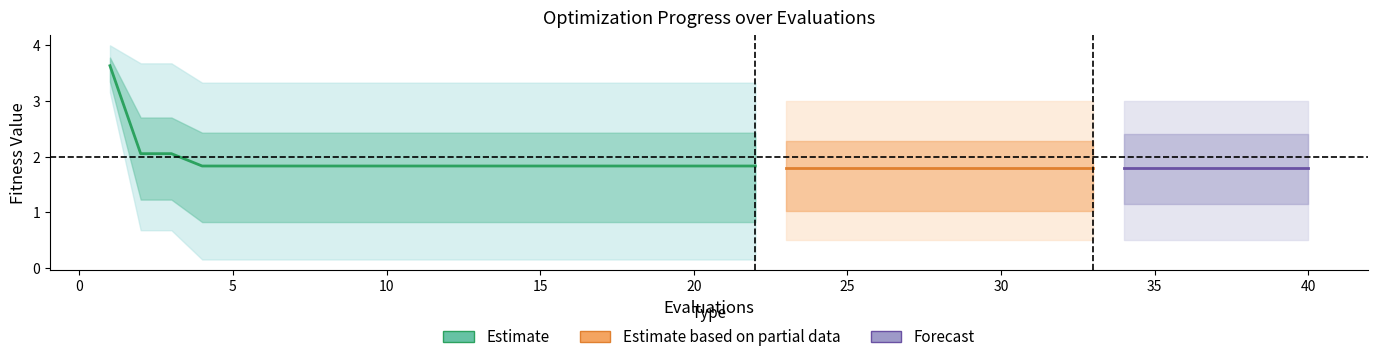

What is the difference between the maximum and second lowest values in the mean series?

1.8